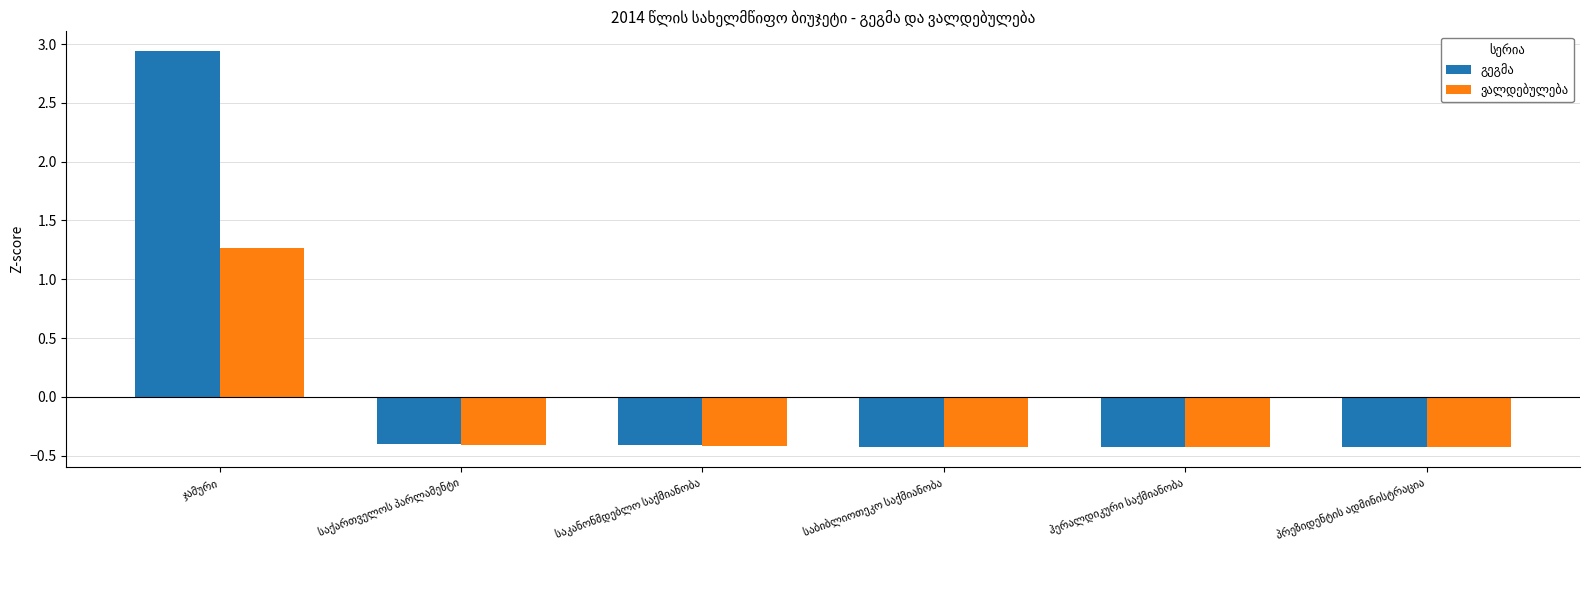

What is the smallest value displayed?

-0.4